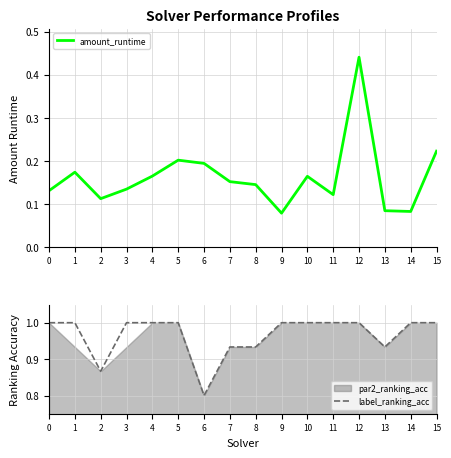

Where is the first local minimum for label_ranking_acc?

2